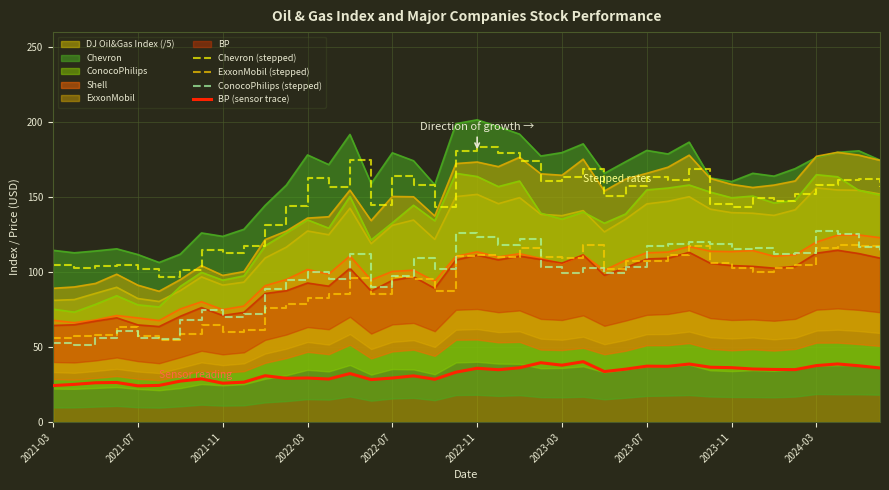

What is the difference between the maximum and minimum values in the ExxonMobil (stepped) series?

63.8